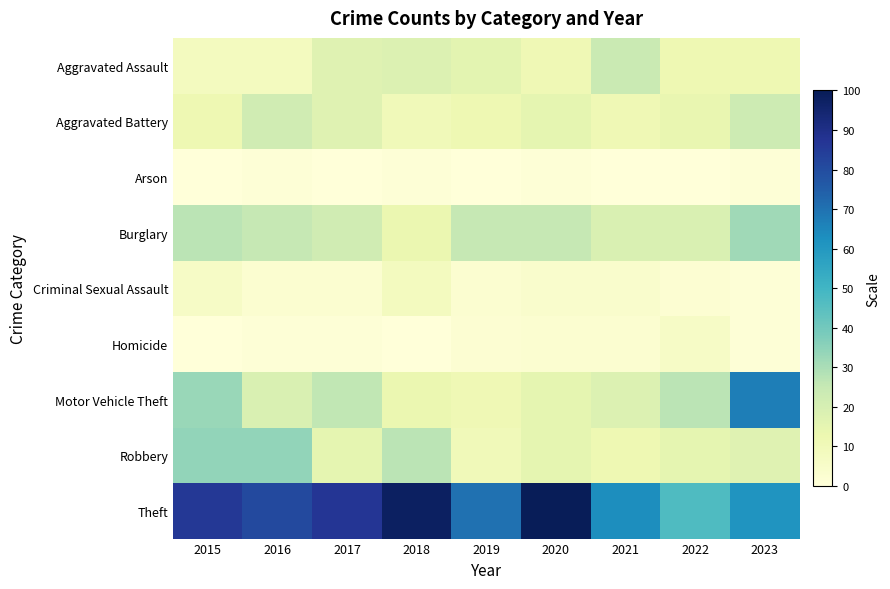

Reading left to right, extract all data points from this chart.

Aggravated Assault: 2015=8	2016=8	2017=17	2018=18	2019=16	2020=11	2021=24	2022=12	2023=12
Aggravated Battery: 2015=12	2016=22	2017=17	2018=10	2019=12	2020=15	2021=11	2022=14	2023=23
Arson: 2015=0	2016=1	2017=0	2018=1	2019=0	2020=1	2021=0	2022=0	2023=1
Burglary: 2015=27	2016=25	2017=22	2018=13	2019=25	2020=25	2021=19	2022=19	2023=32
Criminal Sexual Assault: 2015=6	2016=3	2017=3	2018=8	2019=3	2020=4	2021=4	2022=2	2023=1
Homicide: 2015=0	2016=1	2017=1	2018=0	2019=2	2020=3	2021=3	2022=6	2023=1
Motor Vehicle Theft: 2015=33	2016=19	2017=26	2018=13	2019=11	2020=15	2021=18	2022=27	2023=67
Robbery: 2015=34	2016=34	2017=15	2018=27	2019=10	2020=15	2021=12	2022=15	2023=17
Theft: 2015=86	2016=81	2017=87	2018=98	2019=70	2020=100	2021=63	2022=47	2023=61